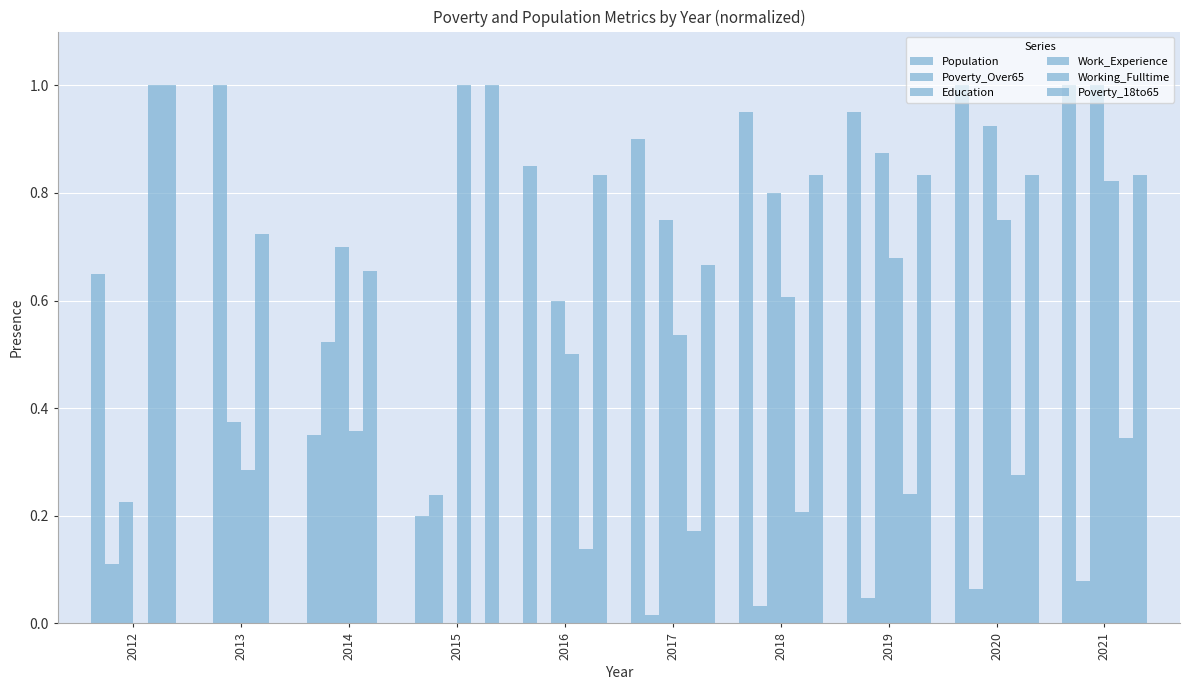

Reading left to right, transcribe all the data shown in this chart.

Population: 2012=0.7	2013=0.0	2014=0.3	2015=0.2	2016=0.8	2017=0.9	2018=0.9	2019=0.9	2020=1.0	2021=1.0
Poverty_Over65: 2012=0.1	2013=1.0	2014=0.5	2015=0.2	2016=0.0	2017=0.0	2018=0.0	2019=0.0	2020=0.1	2021=0.1
Education: 2012=0.2	2013=0.4	2014=0.7	2015=0.0	2016=0.6	2017=0.8	2018=0.8	2019=0.9	2020=0.9	2021=1.0
Work_Experience: 2012=0.0	2013=0.3	2014=0.4	2015=1.0	2016=0.5	2017=0.5	2018=0.6	2019=0.7	2020=0.8	2021=0.8
Working_Fulltime: 2012=1.0	2013=0.7	2014=0.7	2015=0.0	2016=0.1	2017=0.2	2018=0.2	2019=0.2	2020=0.3	2021=0.3
Poverty_18to65: 2012=1.0	2013=0.0	2014=0.0	2015=1.0	2016=0.8	2017=0.7	2018=0.8	2019=0.8	2020=0.8	2021=0.8